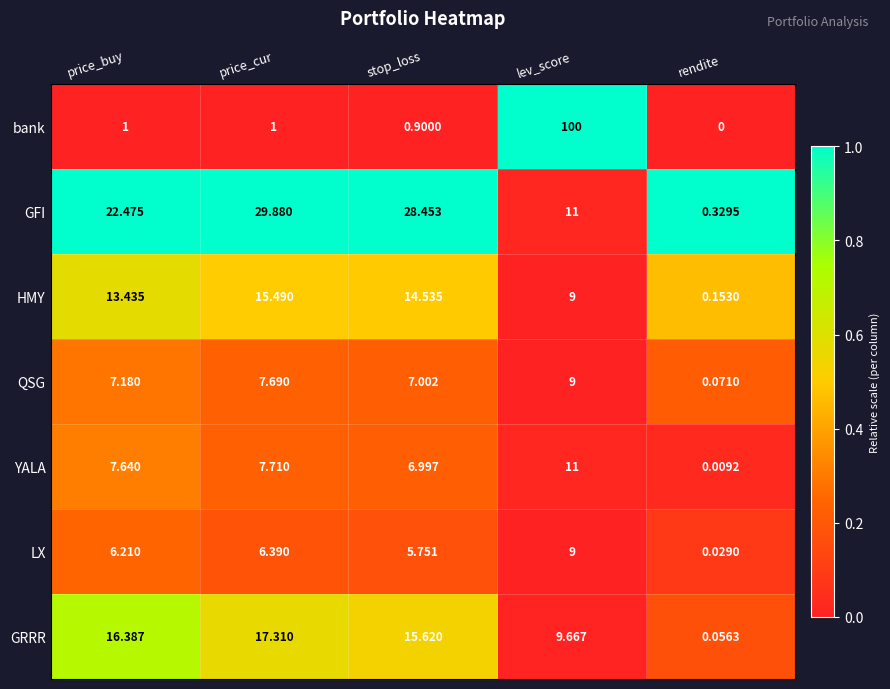

At which label does LX reach its peak?

lev_score